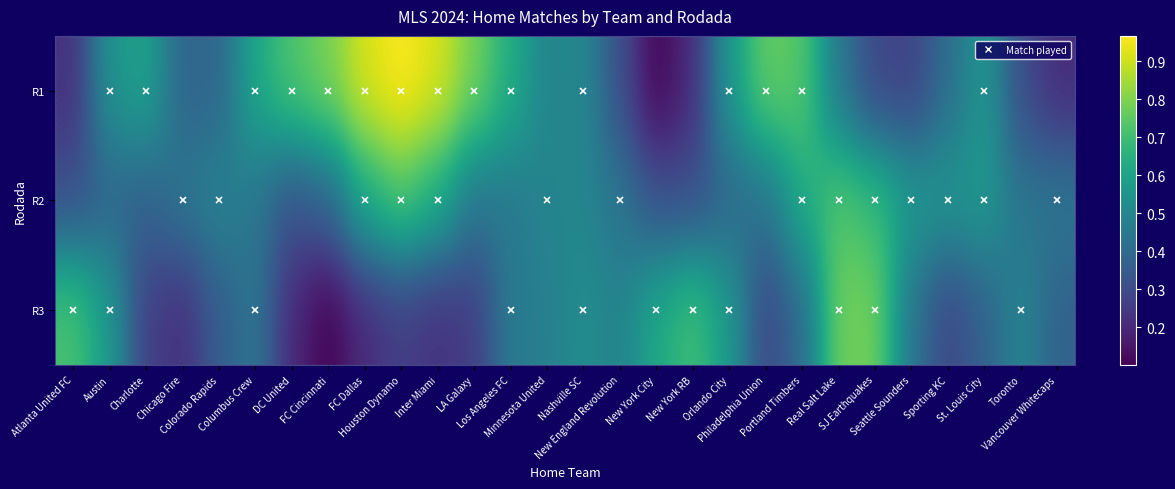

Rank the series by their average value, from highest to lowest.

R1, R2, R3